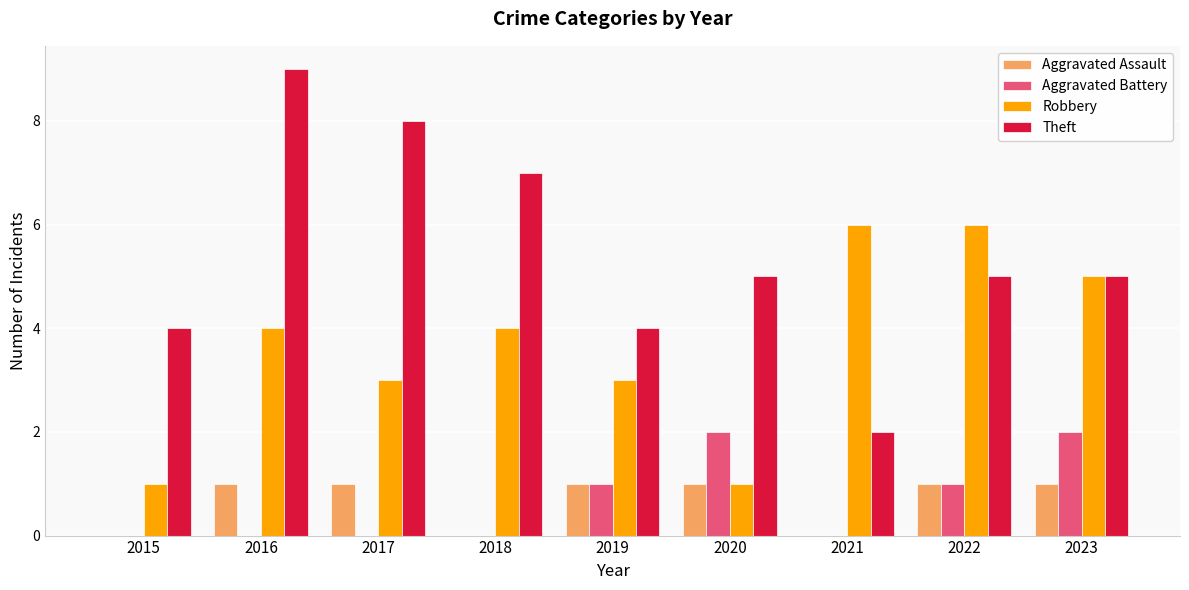

How many categories are shown in the chart?

9